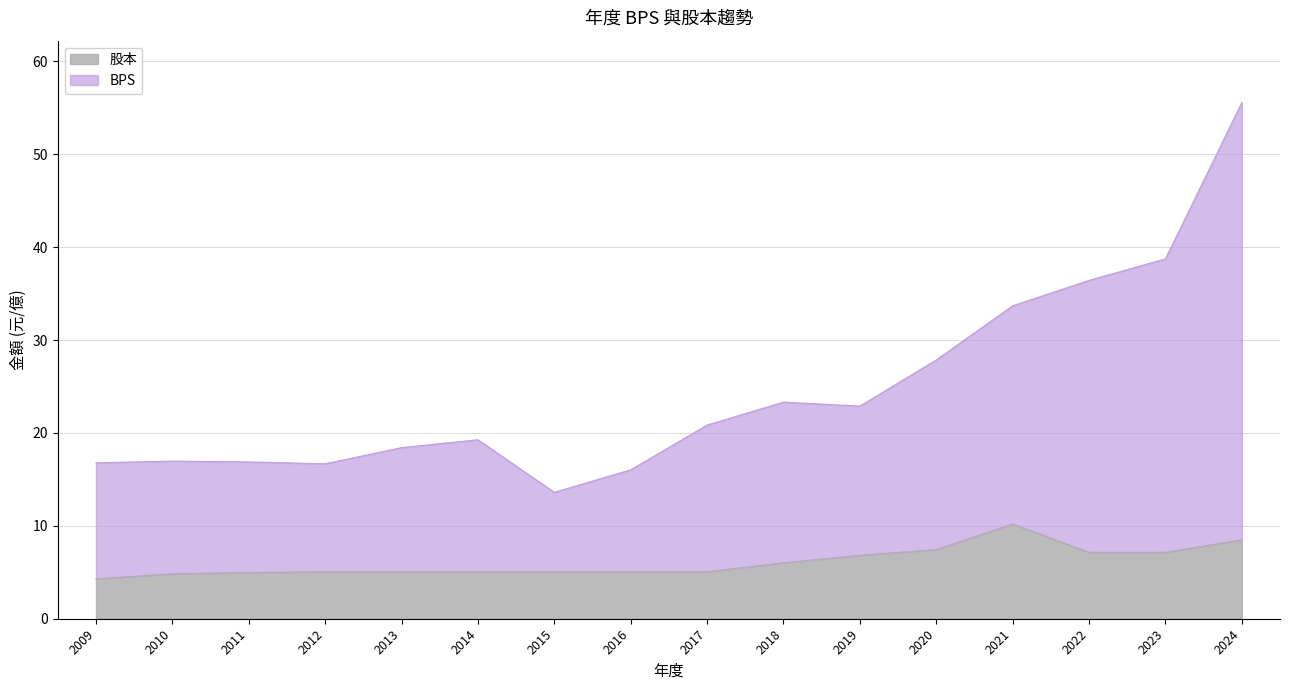

Reading left to right, what are all the values shown in this chart?

BPS: 16.8	17.0	16.9	16.7	18.4	19.3	13.6	16.0	20.8	23.3	22.9	27.9	33.7	36.4	38.7	55.6
股本: 4.3	4.8	5.0	5.1	5.1	5.1	5.1	5.1	5.1	6.0	6.8	7.5	10.2	7.2	7.2	8.5